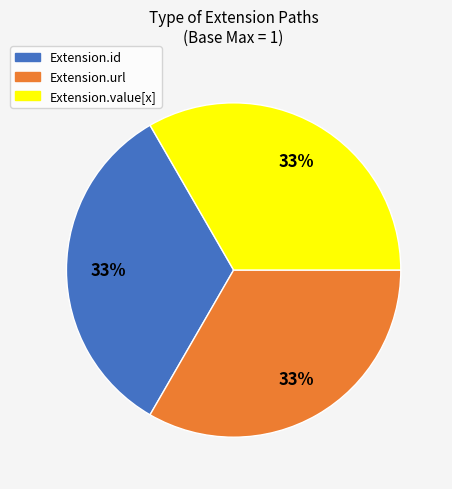

To the nearest percent, what is the average slice percentage?

33%